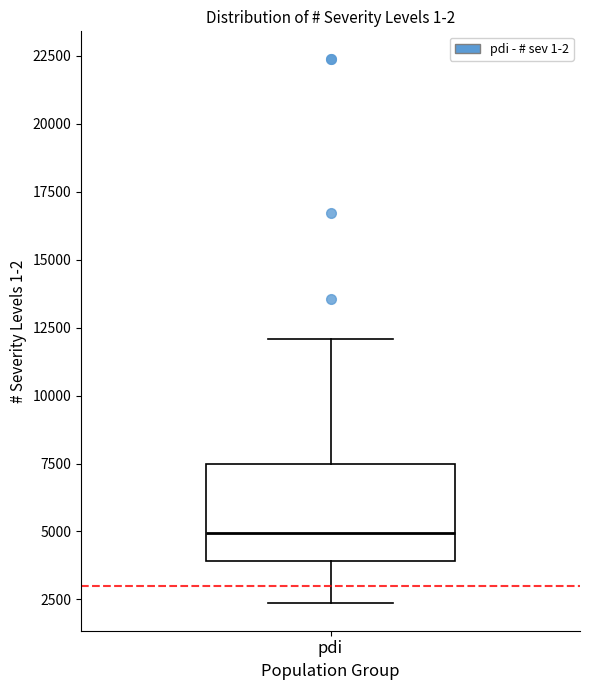

Where does the lower whisker of the box for pdi end on the y-axis? The values are not printed on the chart, so give them approximately, as read against the axis.

2500